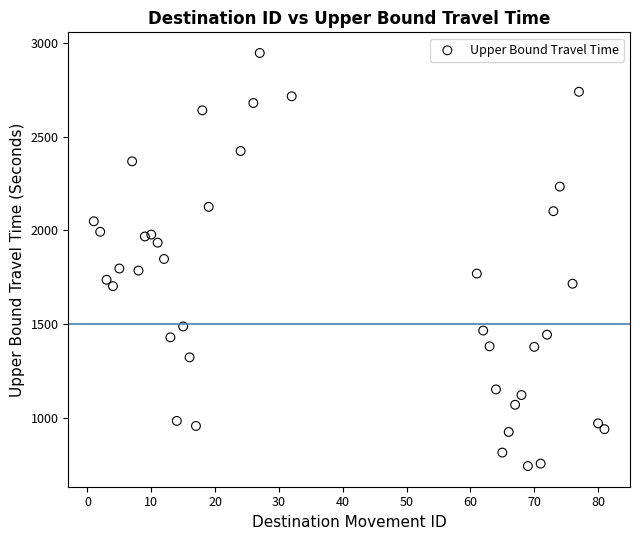

What is the range of Y values (max minus min)?

2204